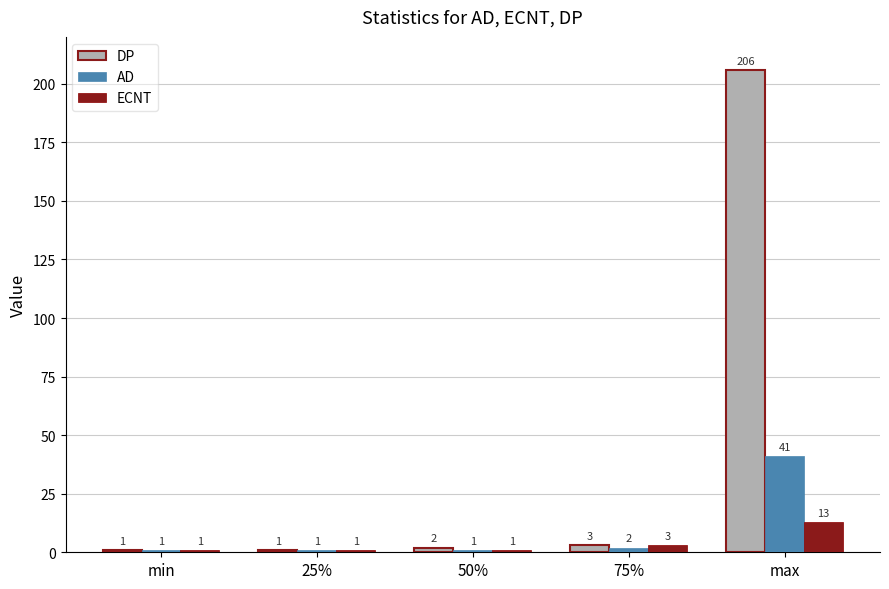

What are all the series names shown in the legend?

DP, AD, ECNT